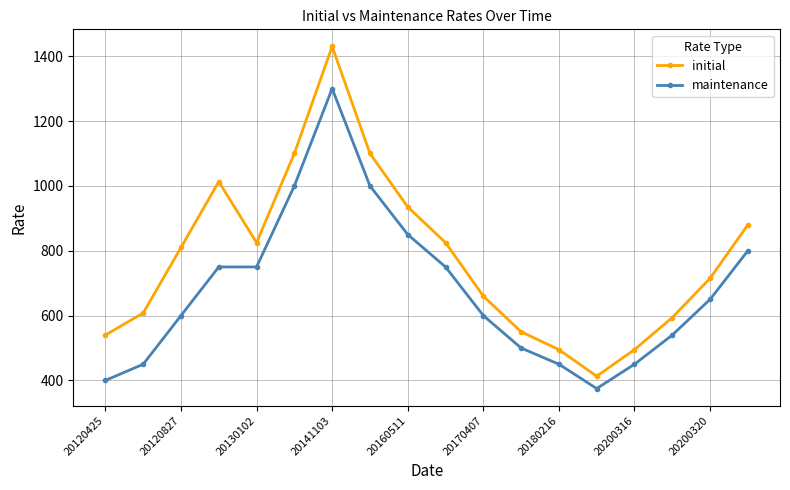

Rank the series by their maximum value, from highest to lowest.

initial, maintenance